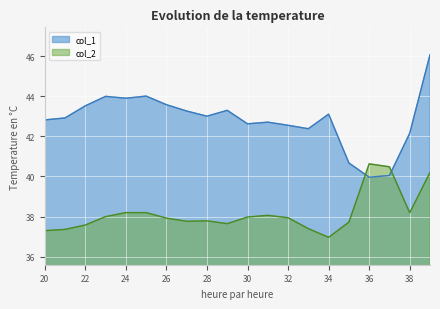

Reading left to right, extract all data points from this chart.

col_1: 20=42.8	21=42.9	22=43.5	23=44.0	24=43.9	25=44.0	26=43.6	27=43.3	28=43.0	29=43.3	30=42.6	31=42.7	32=42.6	33=42.4	34=43.1	35=40.7	36=40.0	37=40.0	38=42.2	39=46.1
col_2: 20=37.3	21=37.4	22=37.6	23=38.0	24=38.2	25=38.2	26=37.9	27=37.8	28=37.8	29=37.6	30=38.0	31=38.1	32=37.9	33=37.4	34=37.0	35=37.7	36=40.6	37=40.5	38=38.2	39=40.2